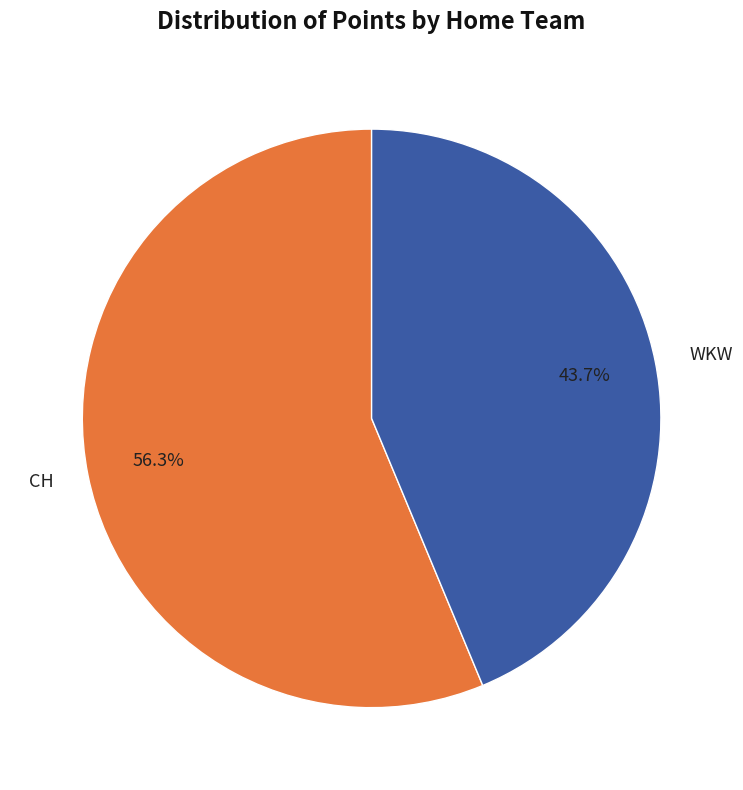

Which slice is the largest?

CH